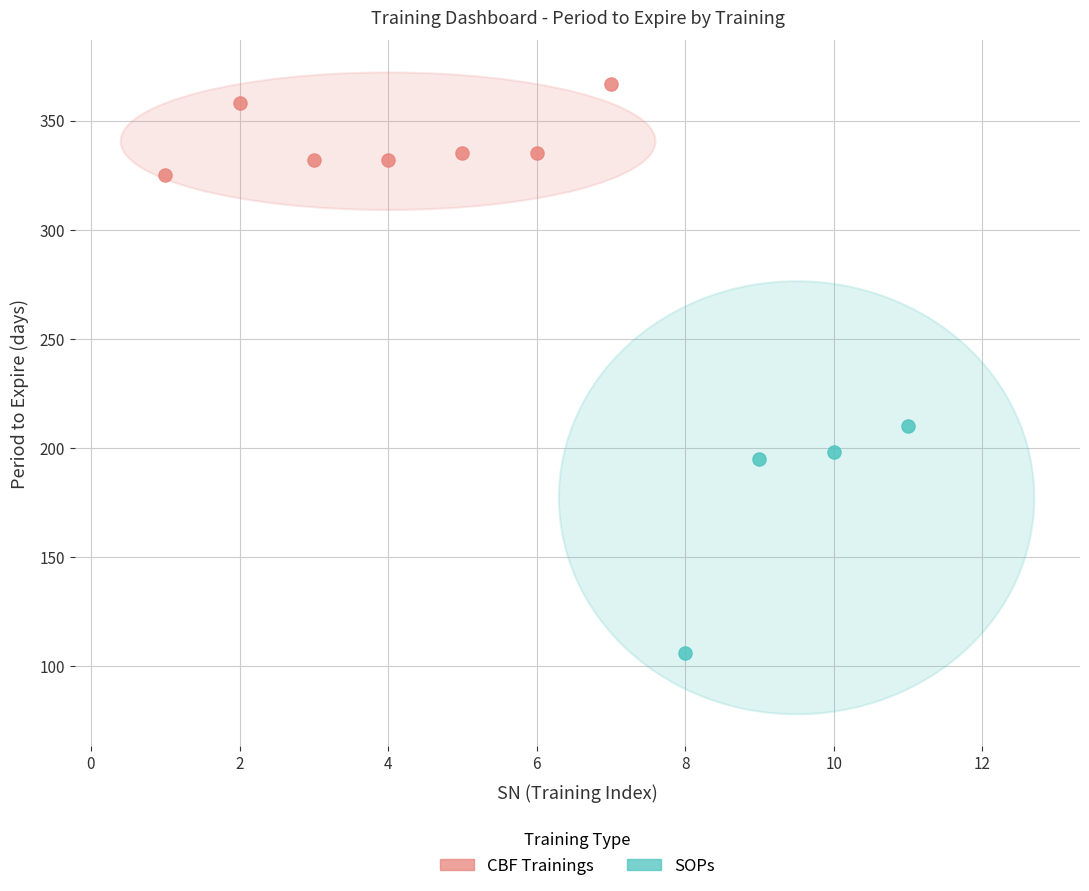

Which series contains the lowest Y value?

SOPs